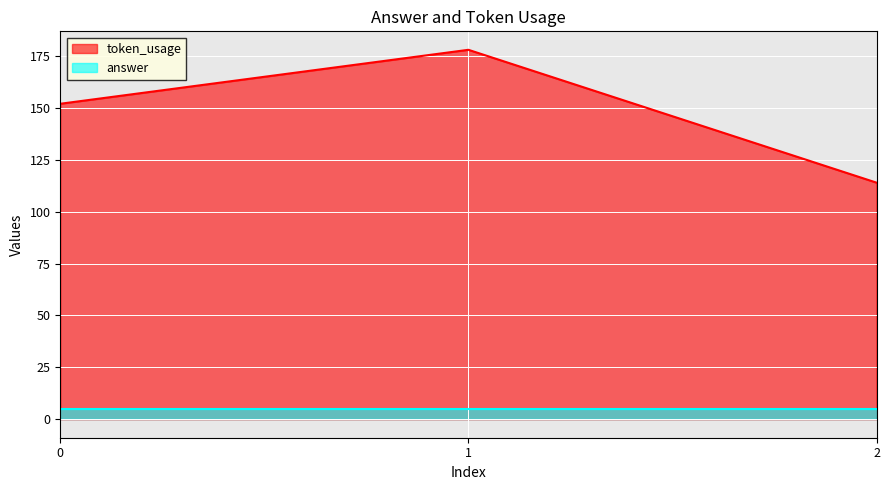

What is the difference between the maximum and minimum values?

64